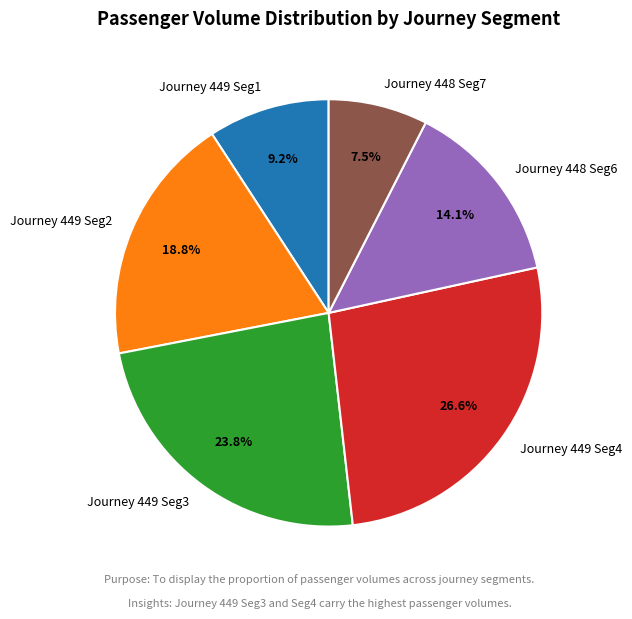

Does Journey 448 Seg7 account for over 50% of the chart?

No